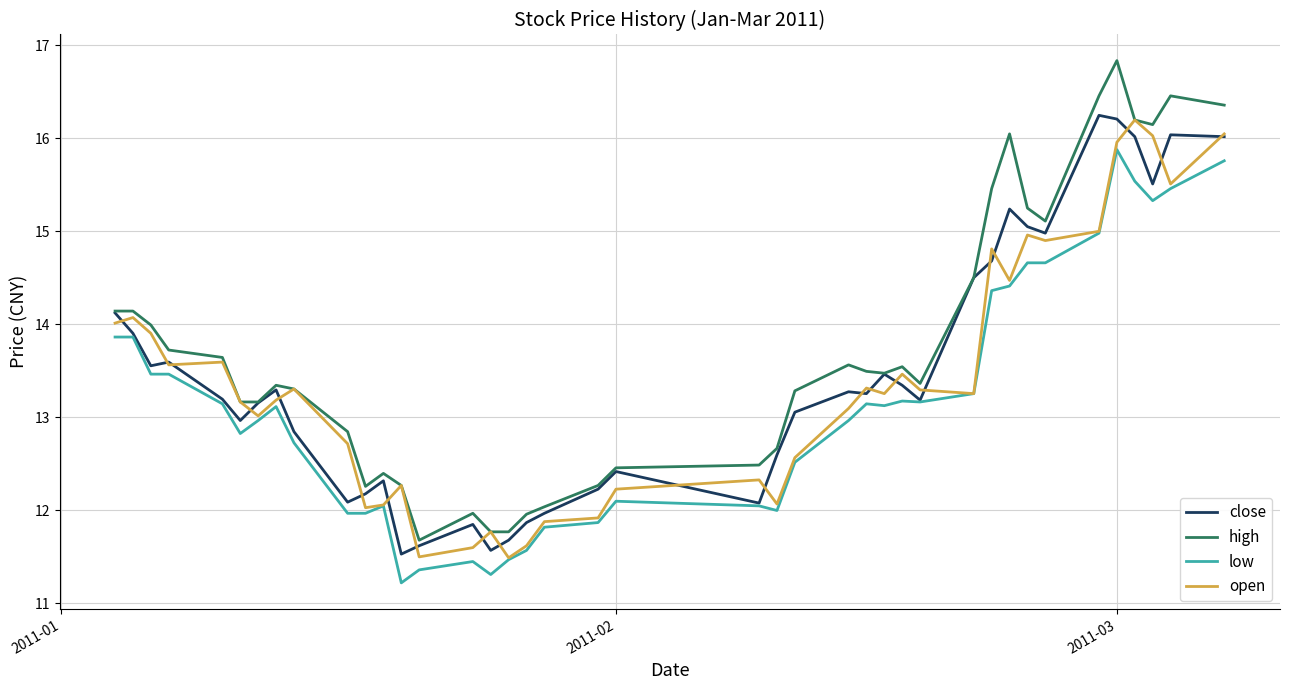

True or false: high and low intersect in this chart.

False